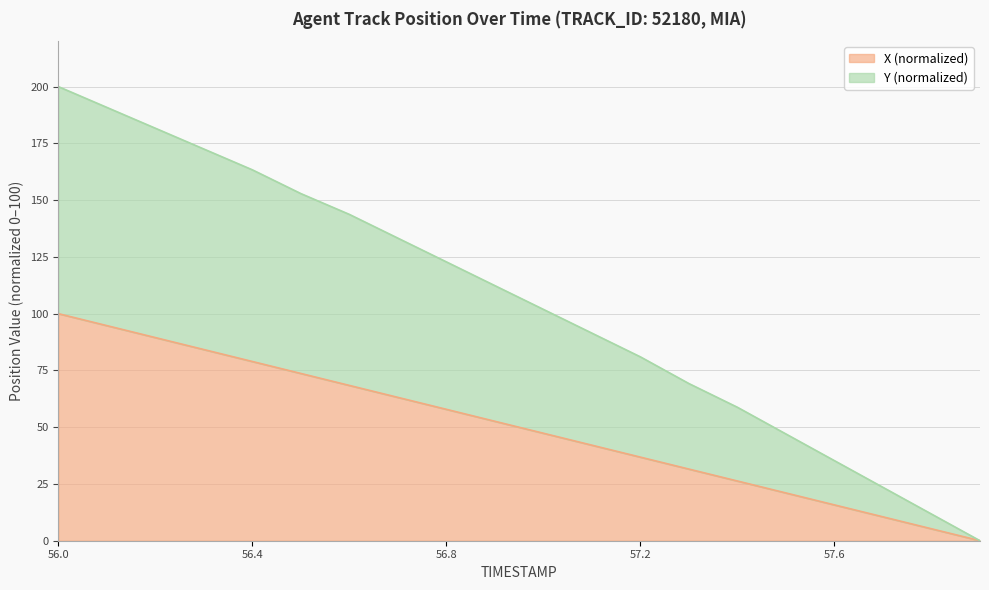

List the labels in order of X value, smallest first.

57.9, 57.8, 57.7, 57.6, 57.5, 57.4, 57.3, 57.2, 57.1, 57.0, 56.9, 56.8, 56.7, 56.6, 56.5, 56.4, 56.3, 56.2, 56.1, 56.0